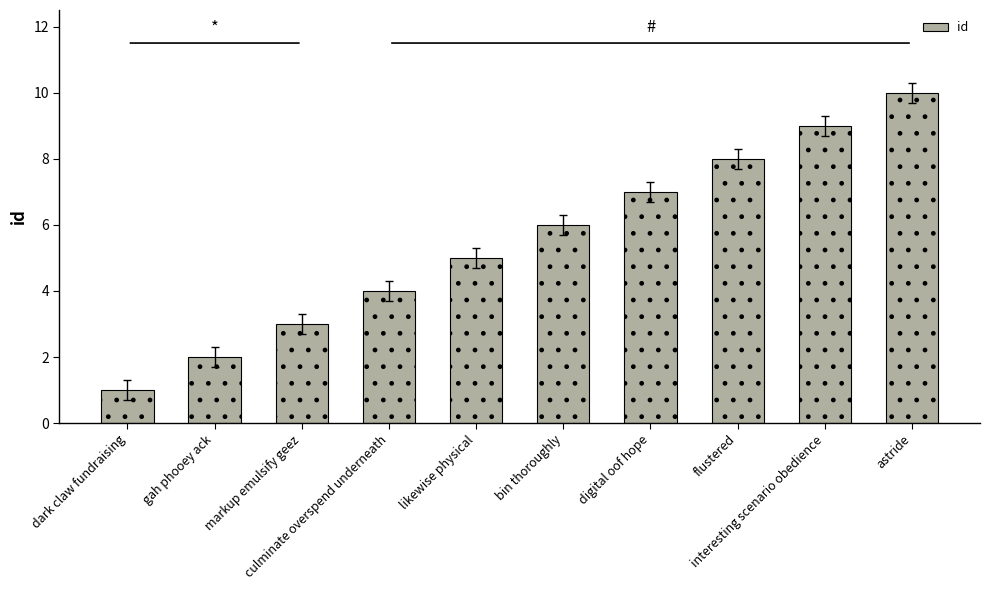

At which label is the value closest to 5?

likewise physical